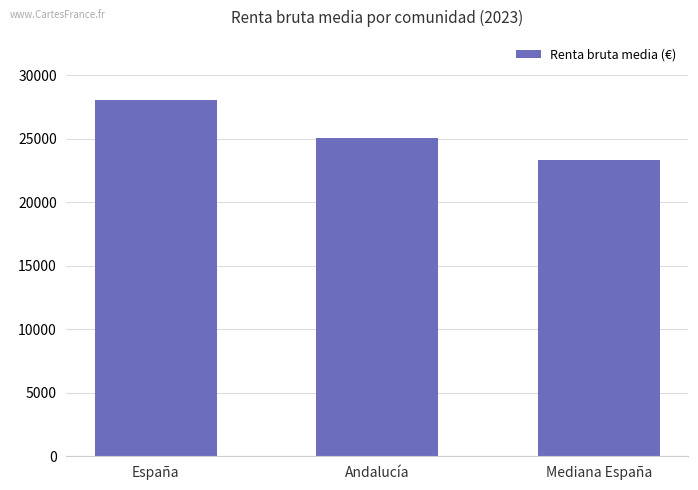

Reading left to right, list all the values displayed in this chart.

España=28049.9	Andalucía=25051.5	Mediana España=23349.0